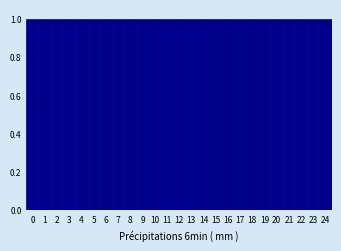

Reading left to right, transcribe this chart: for each bar, give the range it covers on the x-axis and its height. The values are not printed on the chart, so give them approximately, as read against the axis.

-0.5 to 0.5: 1
0.5 to 1.5: 1
1.5 to 2.5: 1
2.5 to 3.5: 1
3.5 to 4.5: 1
4.5 to 5.5: 1
5.5 to 6.5: 1
6.5 to 7.5: 1
7.5 to 8.5: 1
8.5 to 9.5: 1
9.5 to 10.5: 1
10.5 to 11.5: 1
11.5 to 12.5: 1
12.5 to 13.5: 1
13.5 to 14.5: 1
14.5 to 15.5: 1
15.5 to 16.5: 1
16.5 to 17.5: 1
17.5 to 18.5: 1
18.5 to 19.5: 1
19.5 to 20.5: 1
20.5 to 21.5: 1
21.5 to 22.5: 1
22.5 to 23.5: 1
23.5 to 24.5: 1